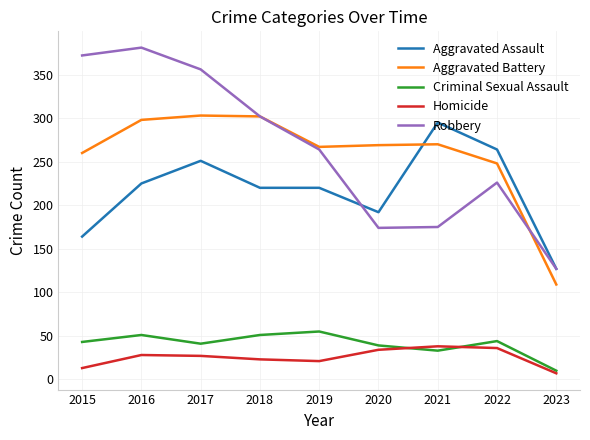

How many lines are shown in the chart?

5